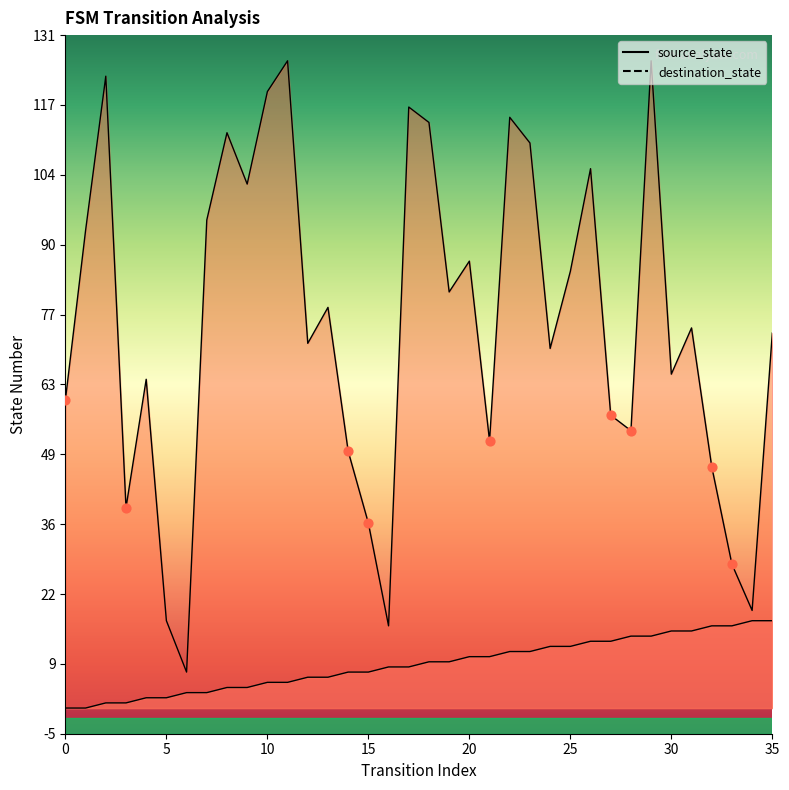

Which series contains the lowest Y value?

source_state